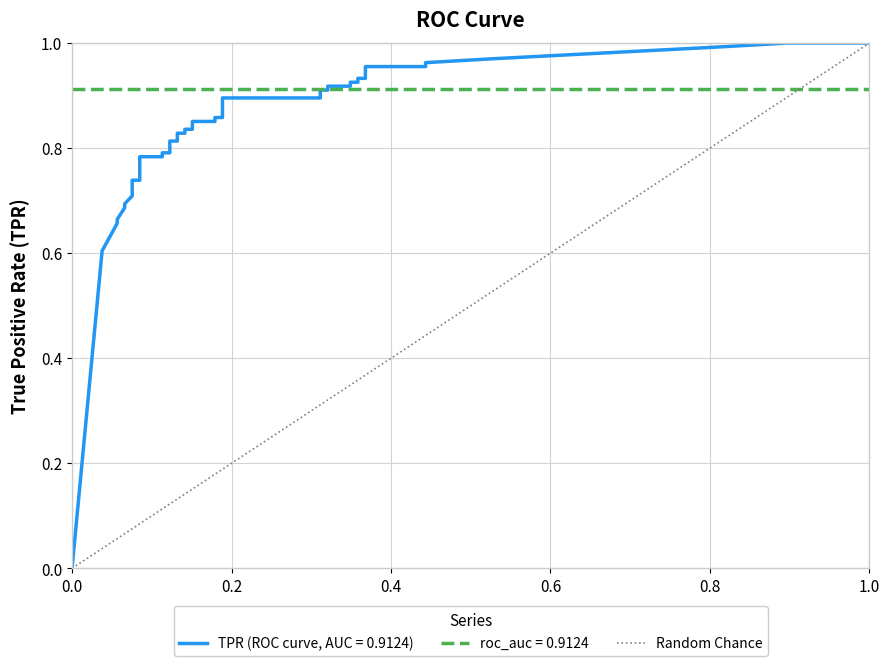

Does the chart have visible grid lines?

Yes